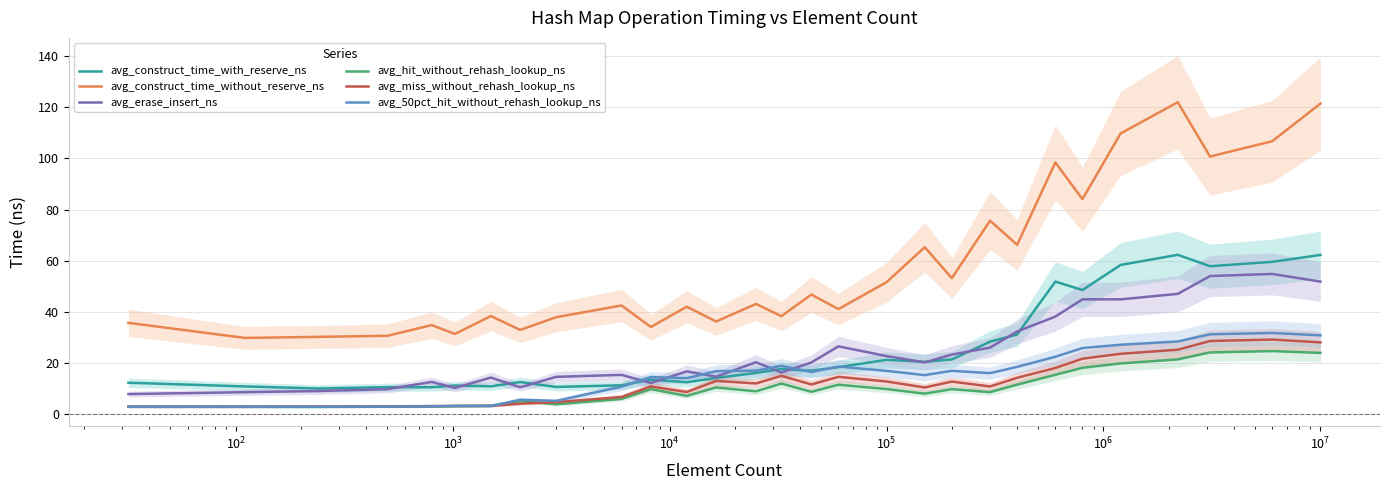

Does the chart display data point markers on the line(s)?

No